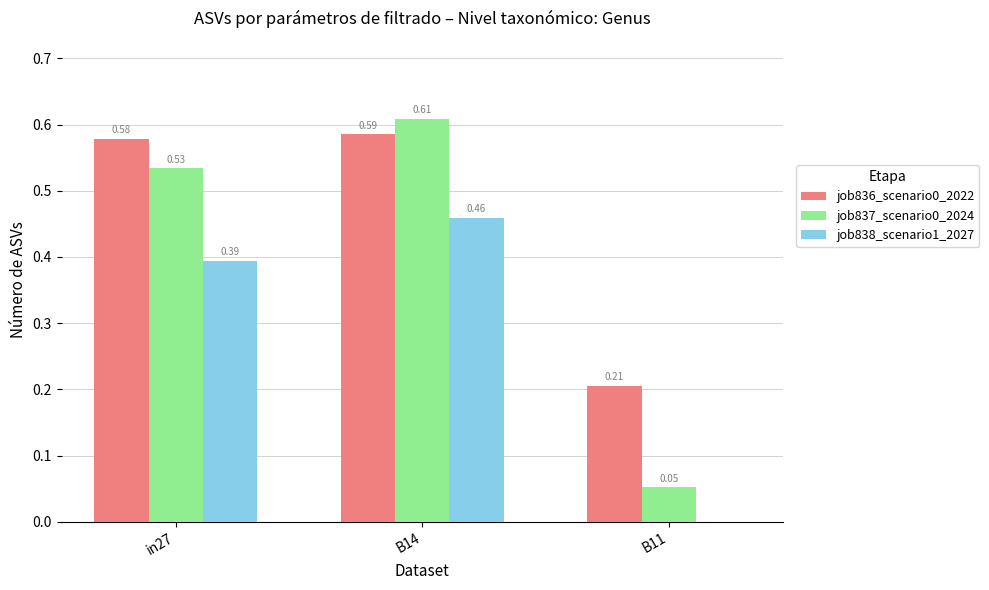

What is the sum of the job836_scenario0_2022 values at B14 and in27?

1.2